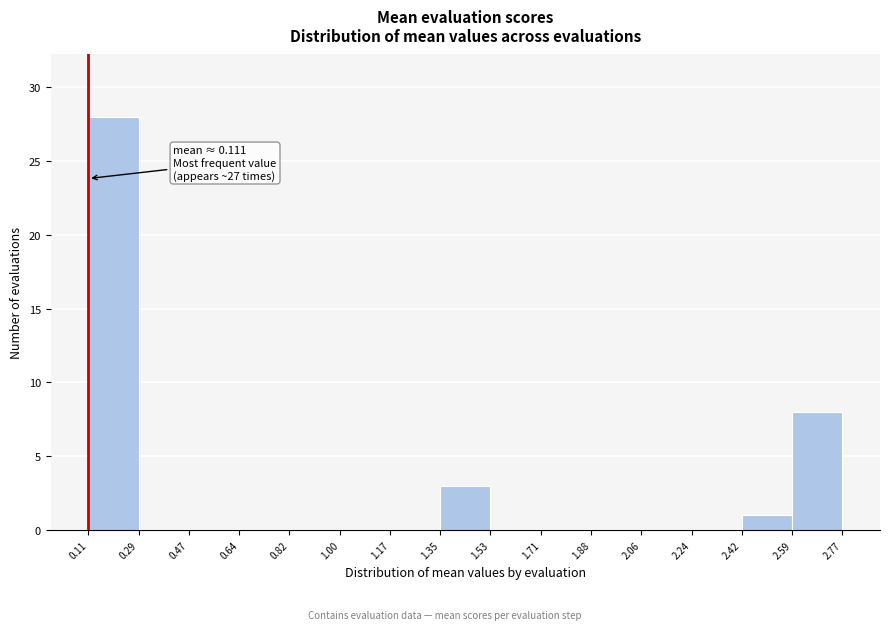

Which range on the x-axis has the tallest bar?

0.11 to 0.29